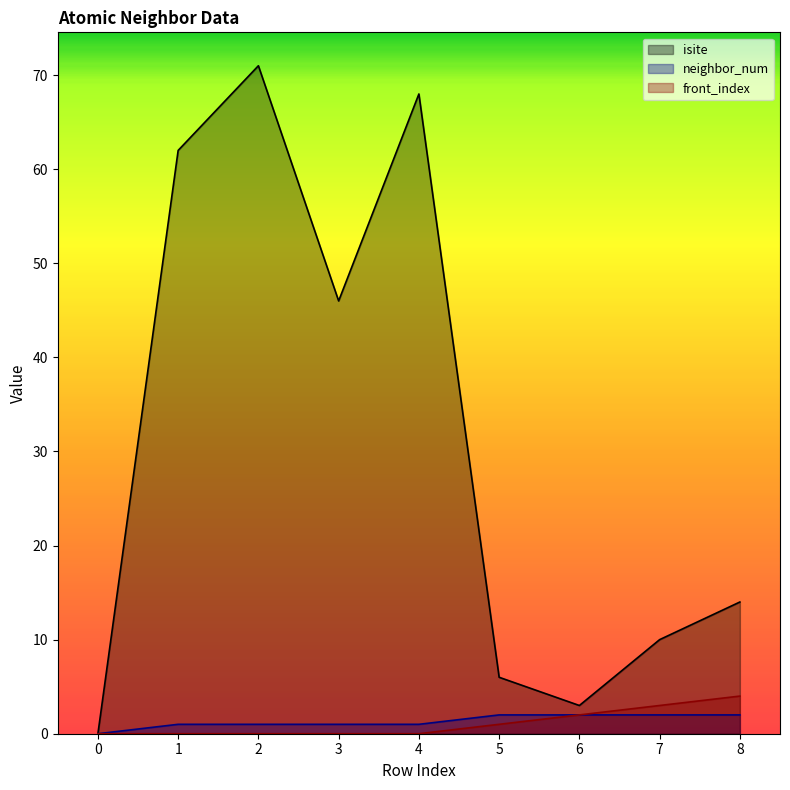

At which category is the sum across all series the highest?

2